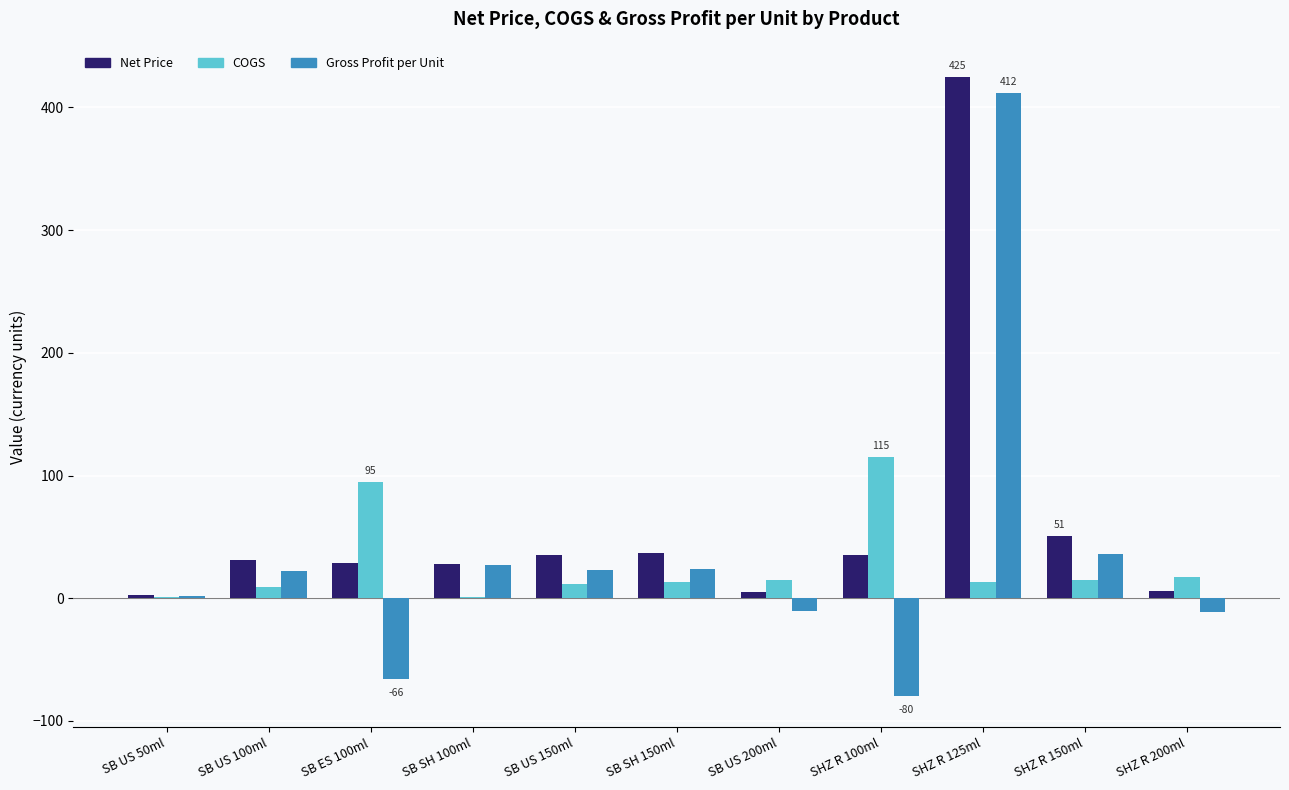

At which category does the chart reach its peak across all series?

SHZ R 125ml